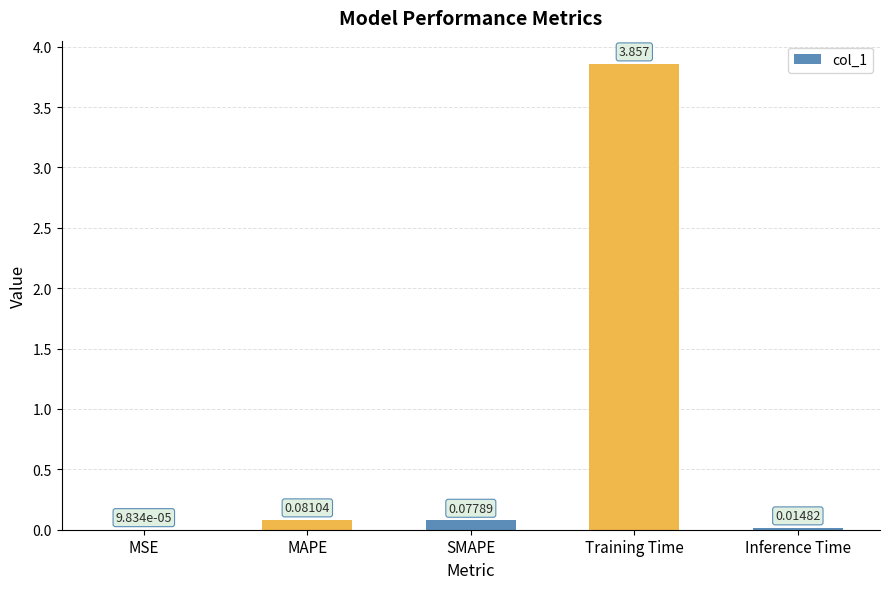

What is the sum of all values?

4.0